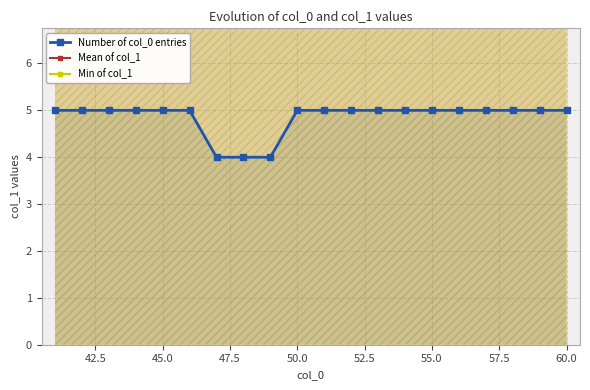

Reading right to left, what are all the values shown in this chart?

Number of col_0 entries: 5.0	5.0	5.0	5.0	5.0	5.0	5.0	5.0	5.0	5.0	5.0	4.0	4.0	4.0	5.0	5.0	5.0	5.0	5.0	5.0
Mean of col_1: 10.0	10.0	10.0	10.0	10.0	10.0	10.0	10.0	10.0	10.0	10.0	9.5	10.0	9.8	10.0	10.0	10.0	10.0	10.0	10.0
Min of col_1: 8.0	8.0	8.0	8.0	8.0	8.0	8.0	8.0	8.0	8.0	8.0	8.0	8.0	8.0	8.0	8.0	8.0	8.0	8.0	8.0